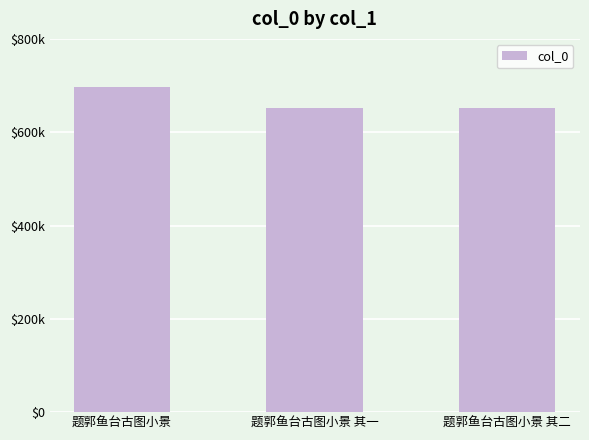

Does the chart contain any negative values?

No